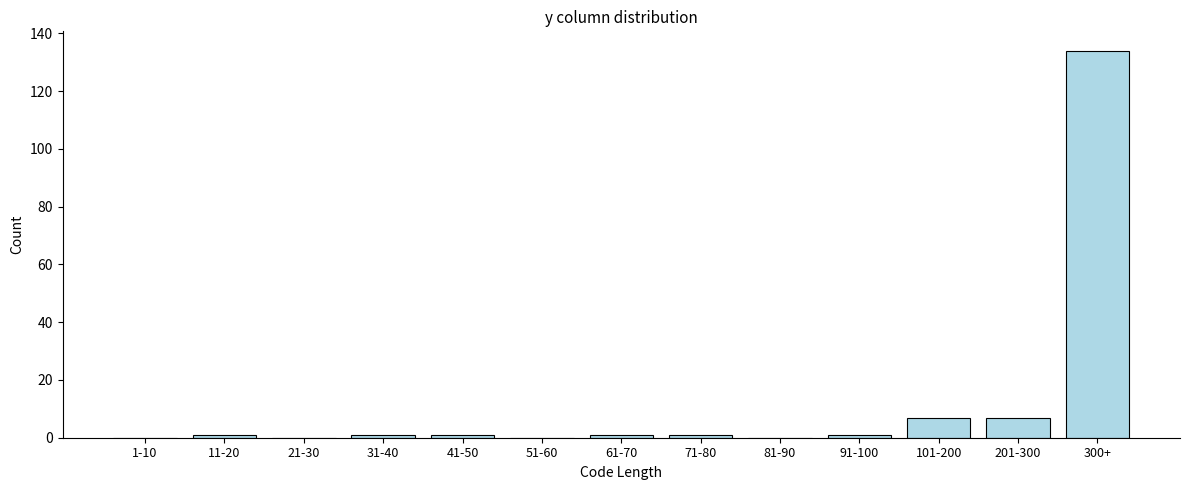

Reading right to left, extract all data points from this chart.

300+=134	201-300=7	101-200=7	91-100=1	81-90=0	71-80=1	61-70=1	51-60=0	41-50=1	31-40=1	21-30=0	11-20=1	1-10=0